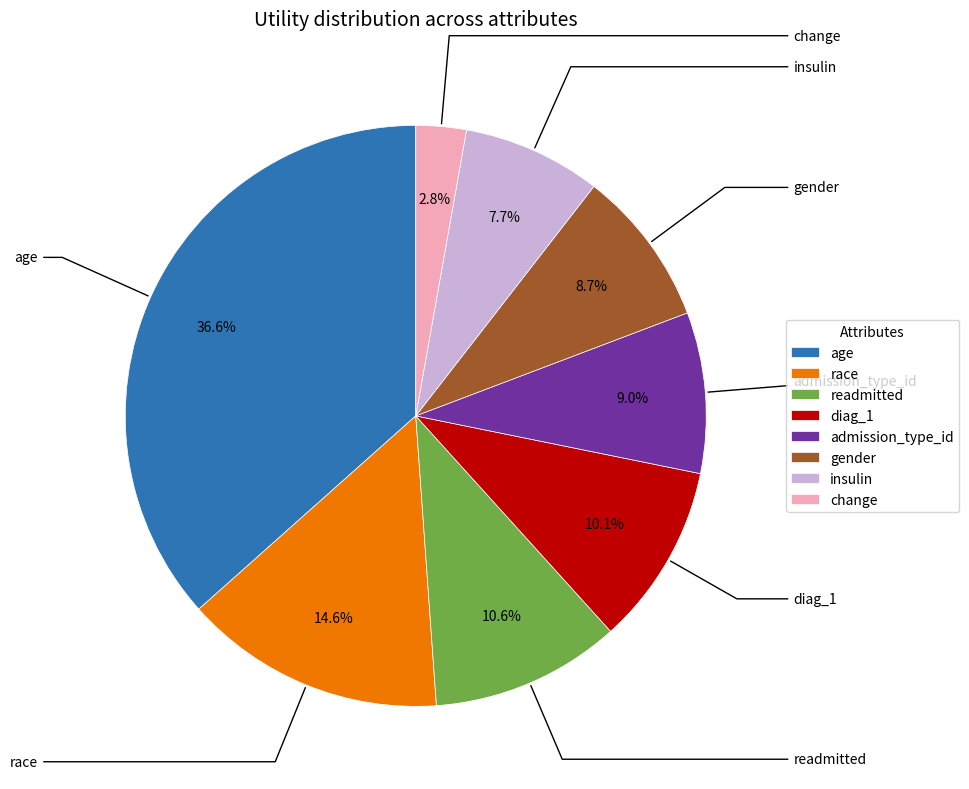

Do admission_type_id and gender together represent more than half of the pie?

No